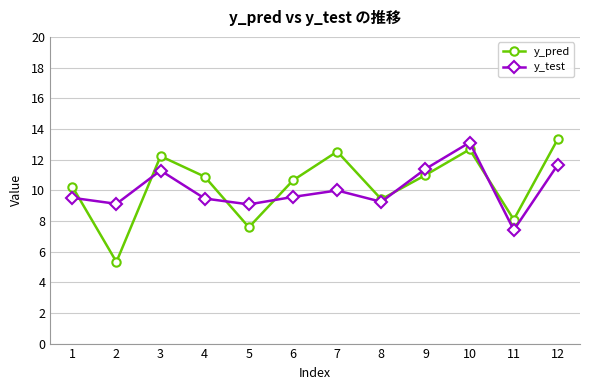

Count the number of categories in the chart.

12